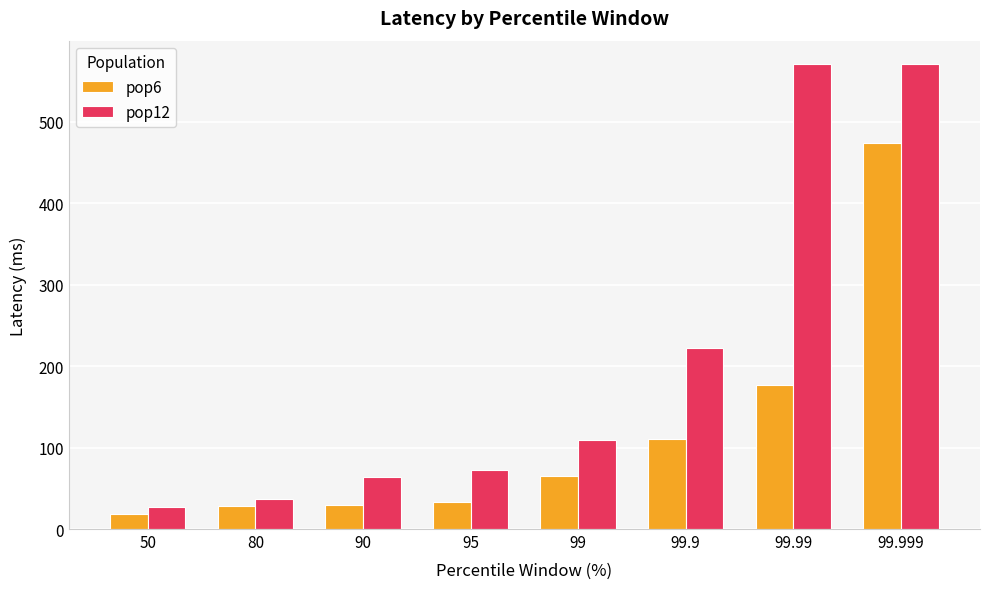

The pop12 series shows 5 at 50. True or false?

False